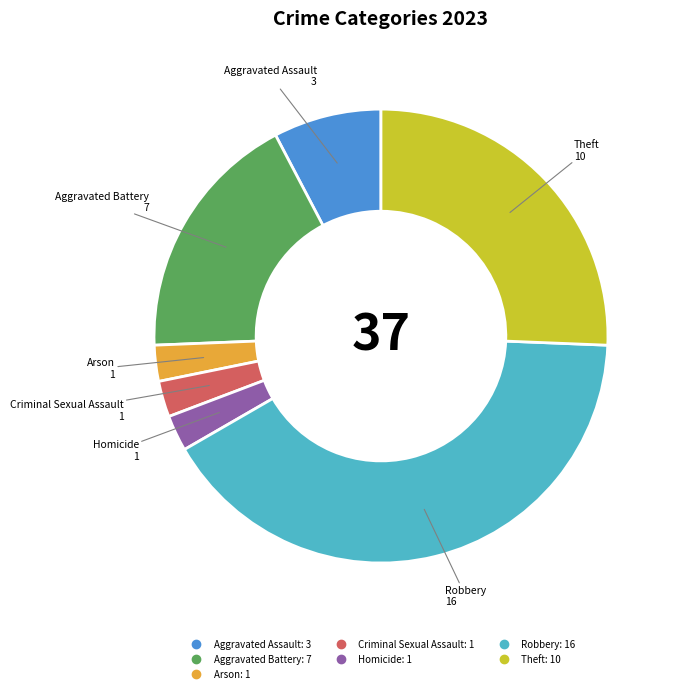

What is the largest slice in the pie chart?

Robbery